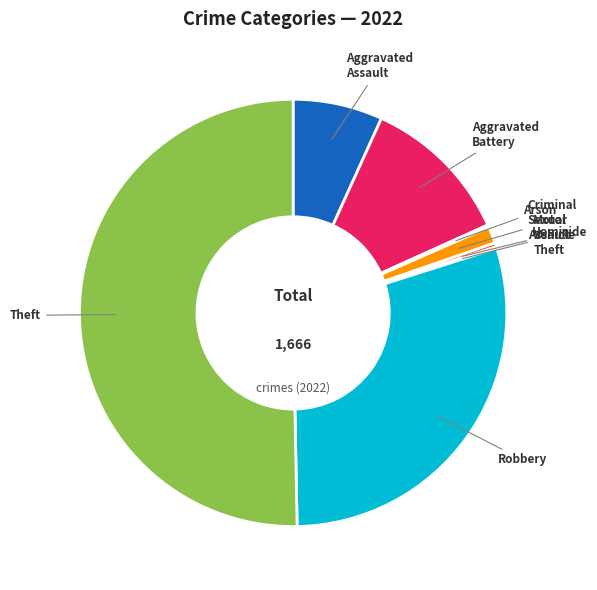

Which category accounts for the majority?

Theft